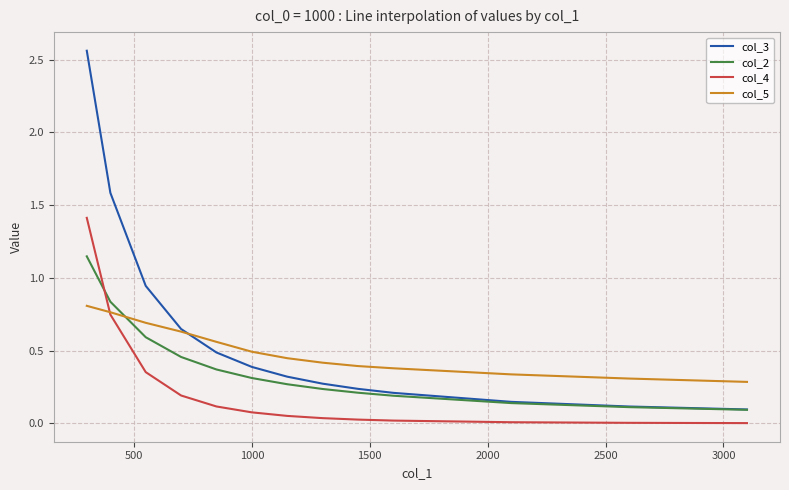

Which series has the largest total across all categories?

col_3